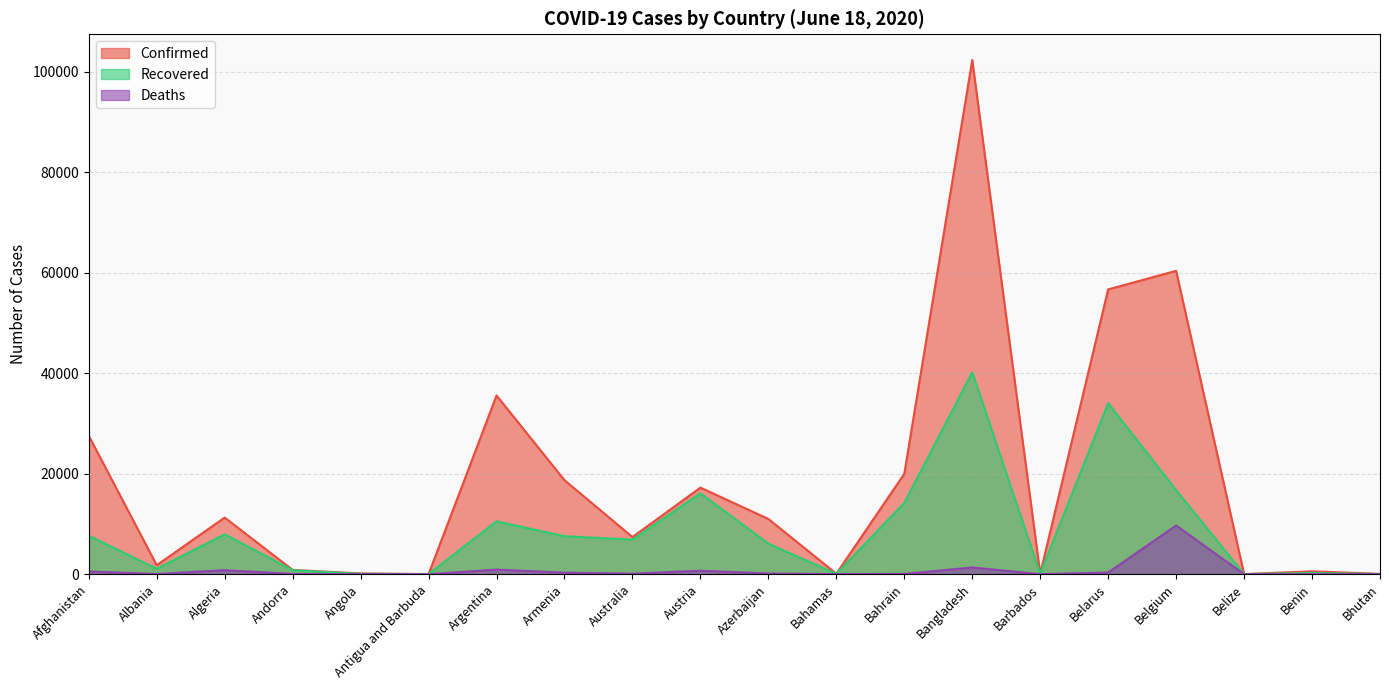

True or false: Confirmed and Recovered intersect in this chart.

False